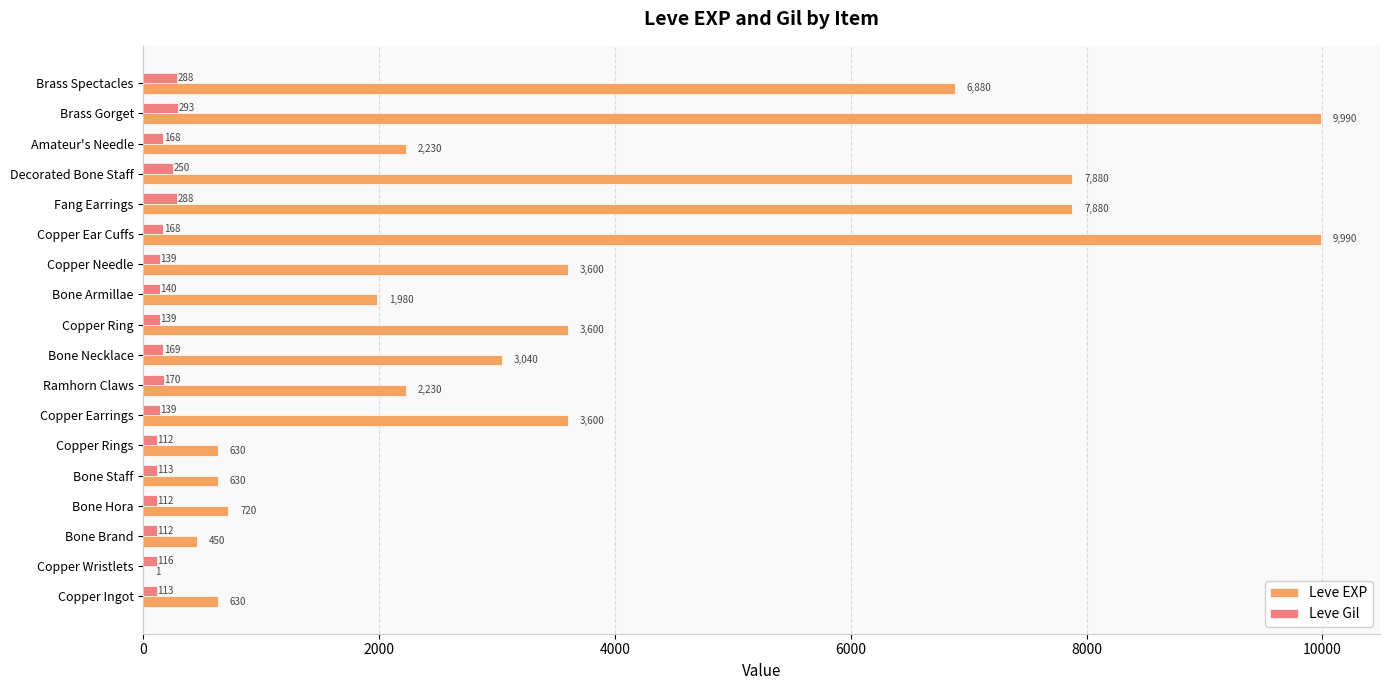

At which category is the sum across all series the highest?

Brass Gorget